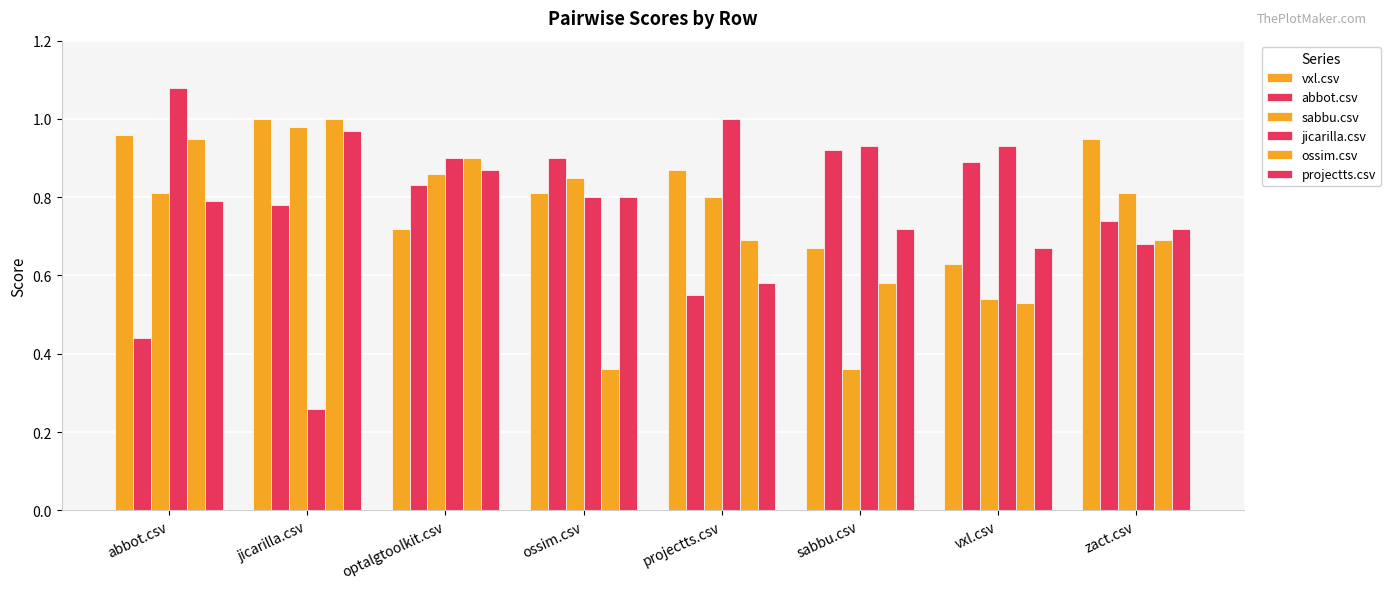

At which category does the chart reach its minimum across all series?

jicarilla.csv